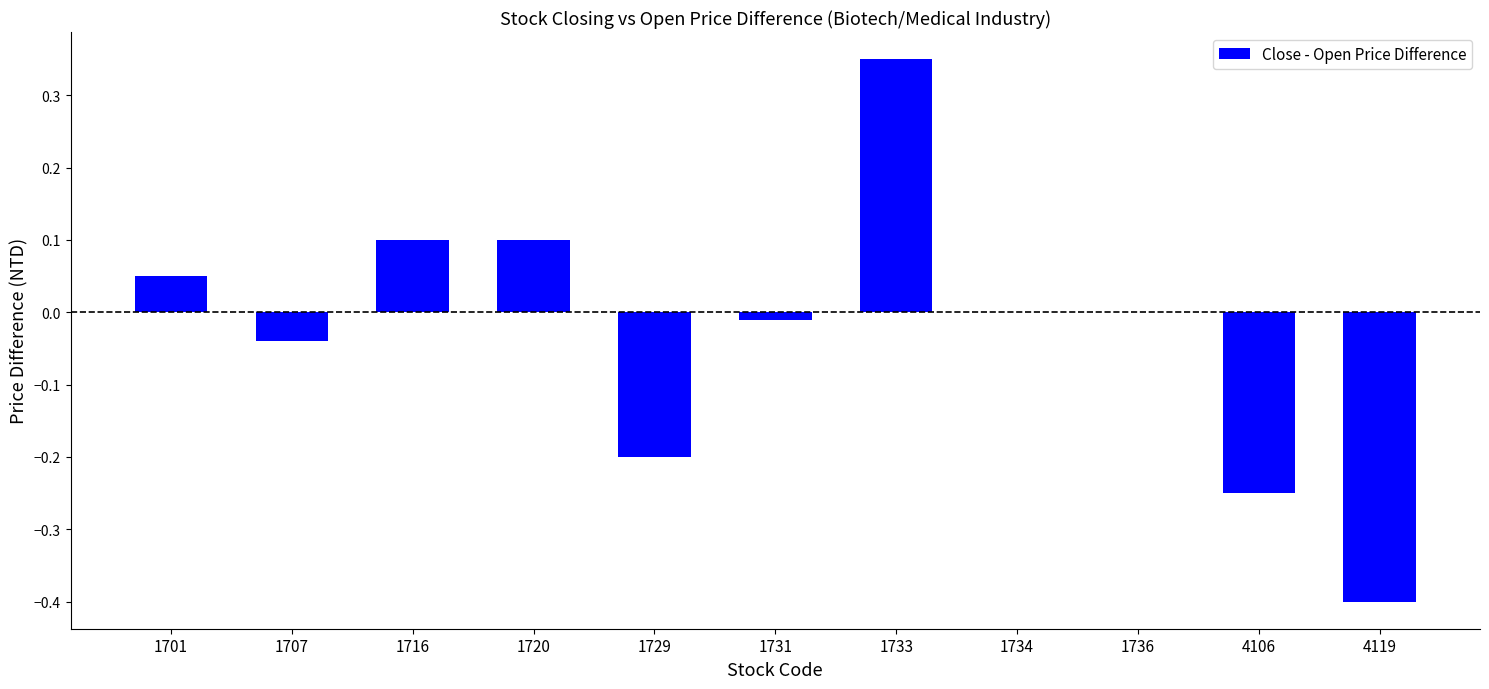

What is the sum of all values?

-0.3